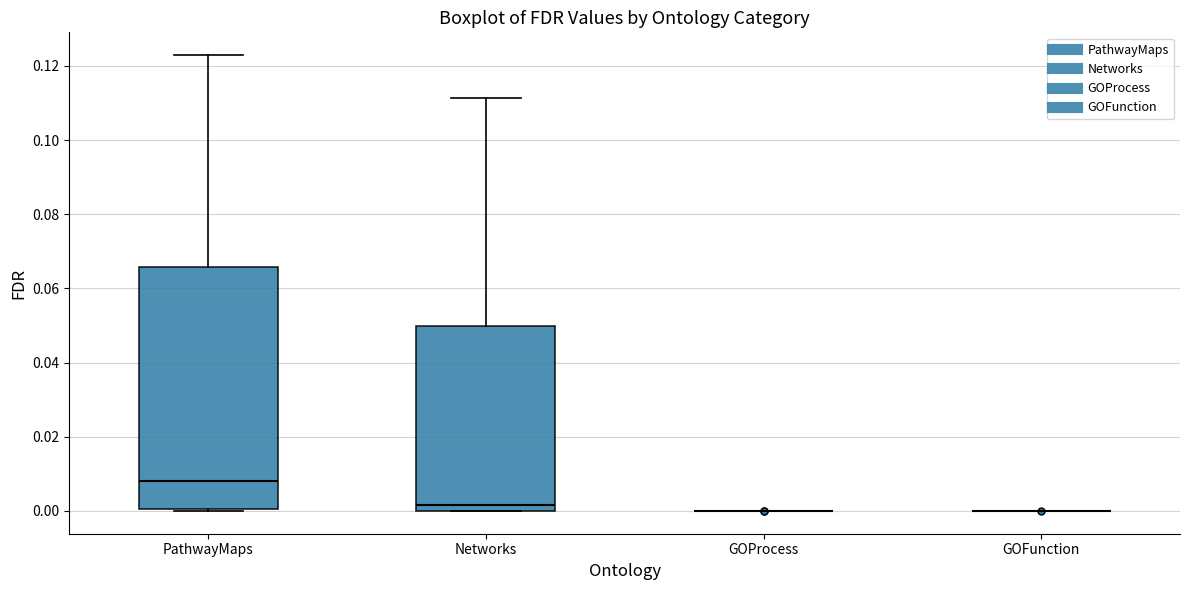

Reading left to right, read every box against the y-axis: the position of its median line, the range the box covers, and the ends of its whiskers. The values are not printed on the chart, so give them approximately, as read against the axis.

PathwayMaps: median 0.008, box 0.000 to 0.066, whiskers 0.000 to 0.122
Networks: median 0.002, box 0.000 to 0.050, whiskers 0.000 to 0.112
GOProcess: box collapsed to a line at 0.000, whiskers 0.000 to 0.000
GOFunction: box collapsed to a line at 0.000, whiskers 0.000 to 0.000